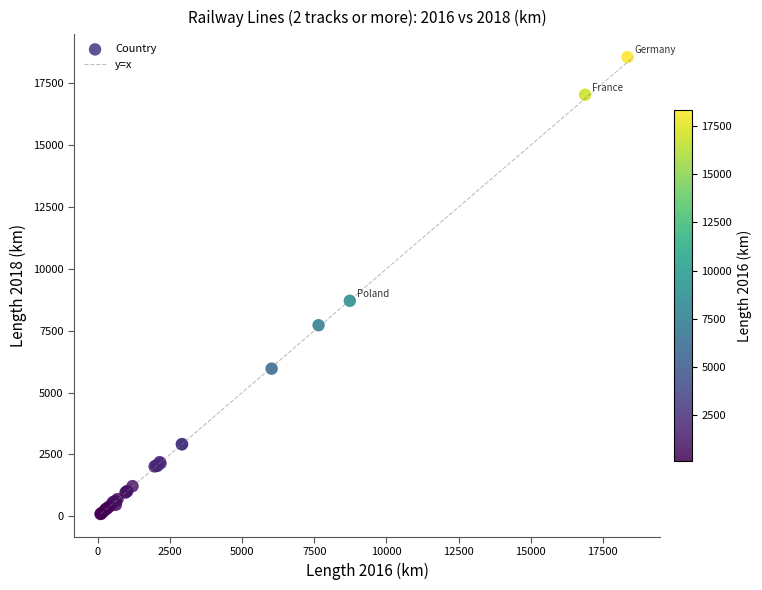

What Y value in the scatter plot is closest to 9324?

8709.0